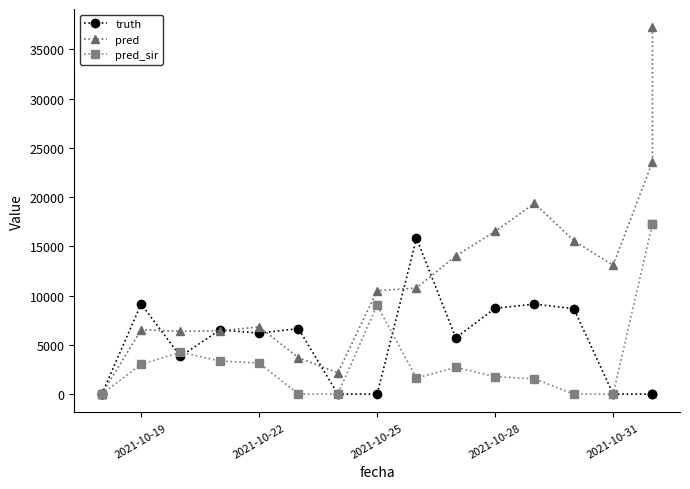

Reading left to right, transcribe all the data shown in this chart.

truth: 0	0	9158	3831	6513	6200	6644	0	0	15828	5711	8722	9136	8685	0	0	0
pred: 0	0	6534	6372	6427	6823	3695	2153	10504	10774	14035	16526	19372	15580	13083	23596	37246
pred_sir: 0	0	3031	4245	3367	3156	0	0	9023	1634	2711	1777	1548	0	0	17304	17304